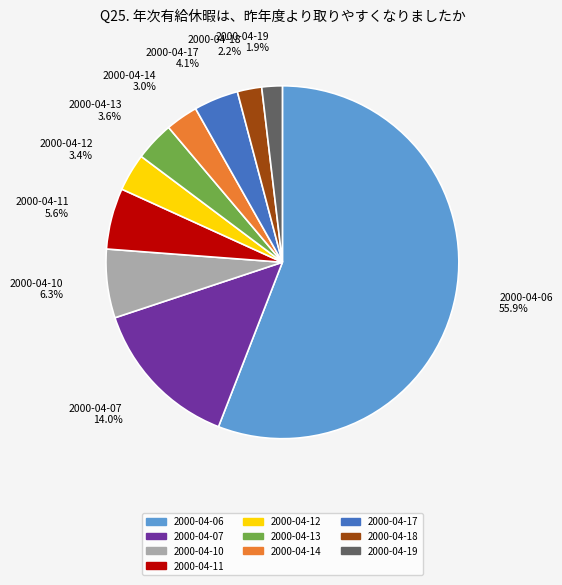

Does any single category account for the majority?

Yes